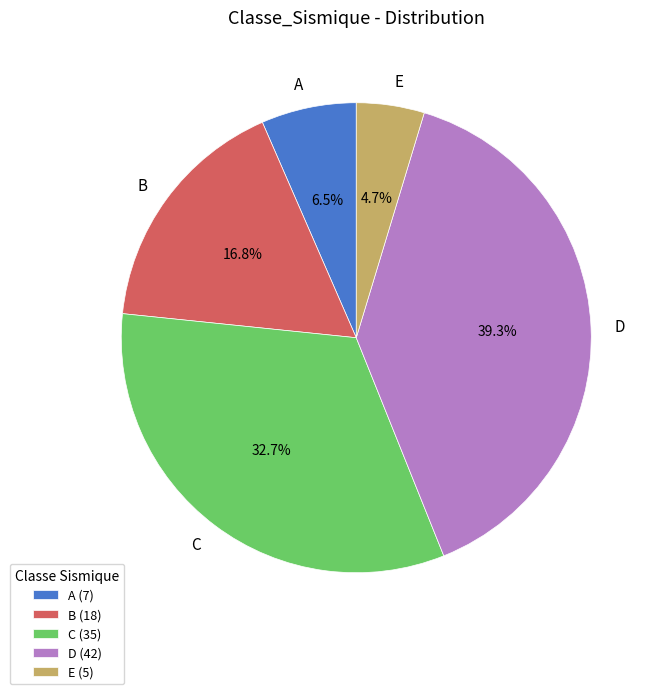

How much of the chart is everything except C?

67.3%